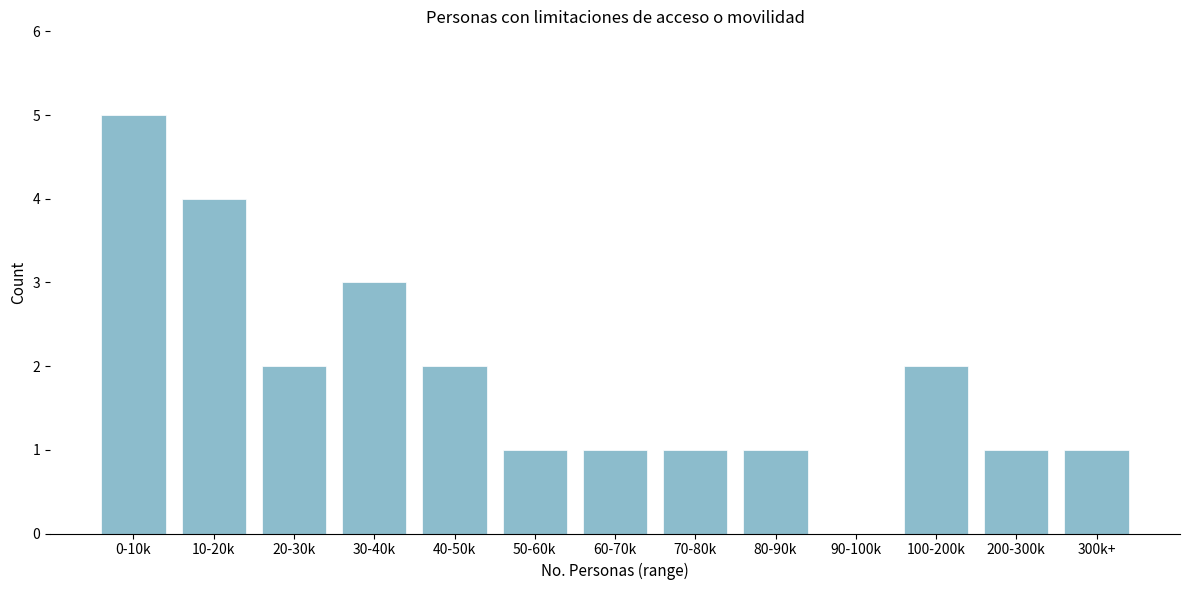

Reading left to right, transcribe all the data shown in this chart.

0-10k=5	10-20k=4	20-30k=2	30-40k=3	40-50k=2	50-60k=1	60-70k=1	70-80k=1	80-90k=1	90-100k=0	100-200k=2	200-300k=1	300k+=1